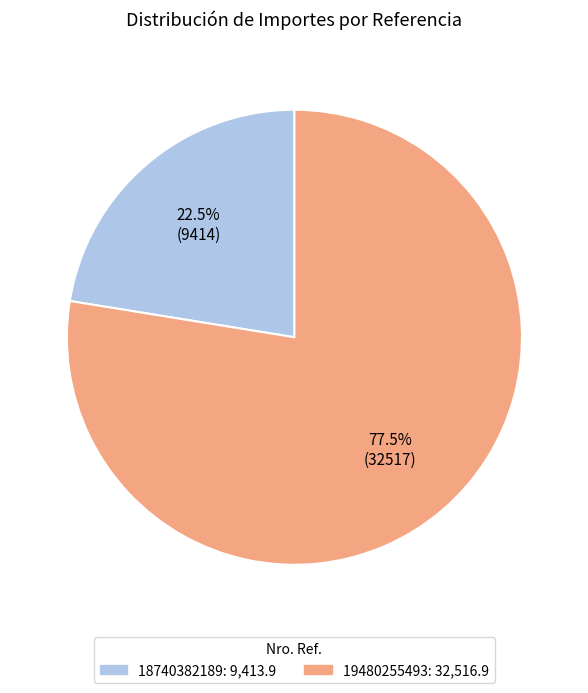

How many segments does this pie chart have?

2